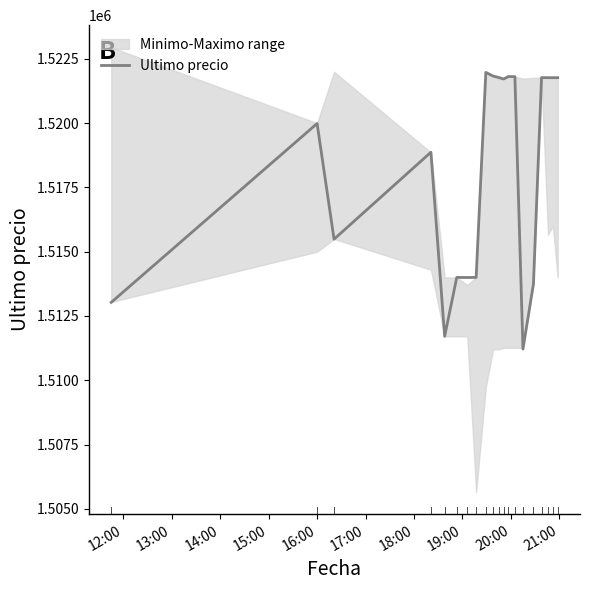

What is the maximum value for Ultimo precio?

1521974.0